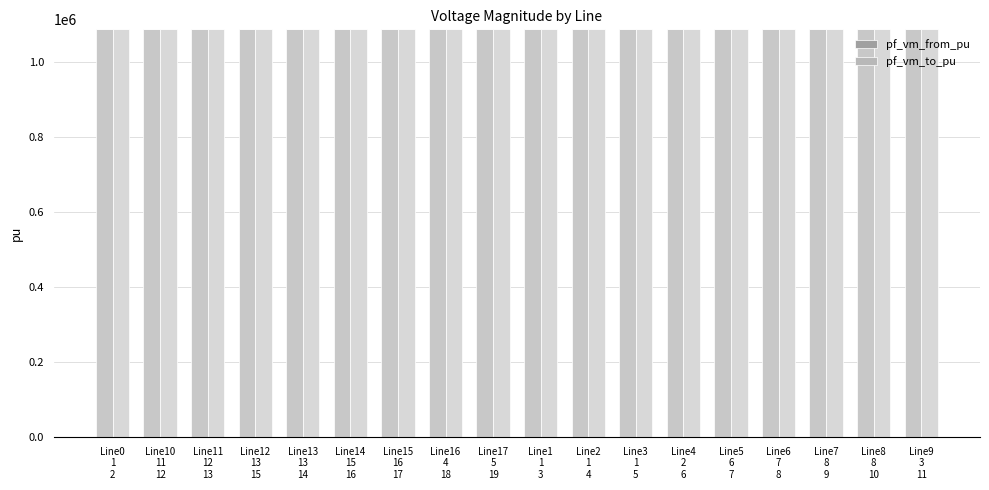

List the labels in order of pf_vm_from_pu value, smallest first.

Line15
16
17, Line14
15
16, Line12
13
15, Line13
13
14, Line11
12
13, Line7
8
9, Line8
8
10, Line10
11
12, Line6
7
8, Line5
6
7, Line9
3
11, Line4
2
6, Line16
4
18, Line17
5
19, Line0
1
2, Line1
1
3, Line2
1
4, Line3
1
5